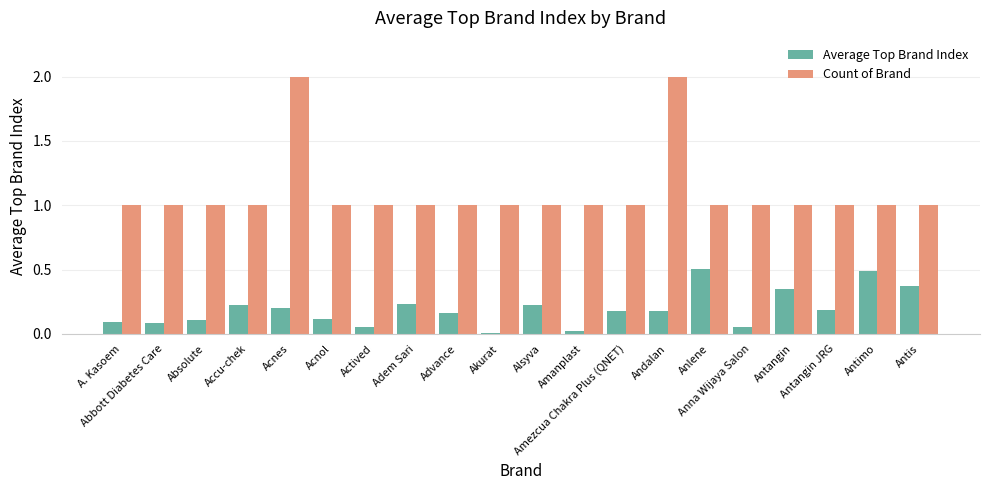

What is the maximum value for Count of Brand?

2.0